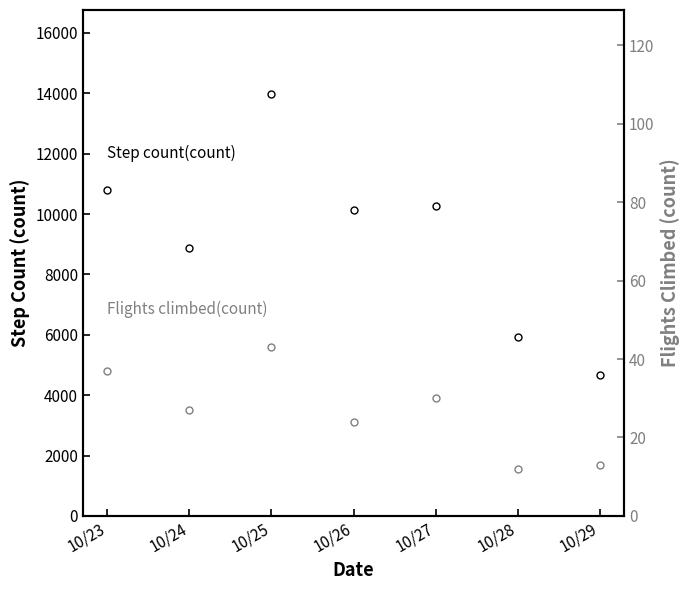

Which series has the largest total across all categories?

Step count(count)